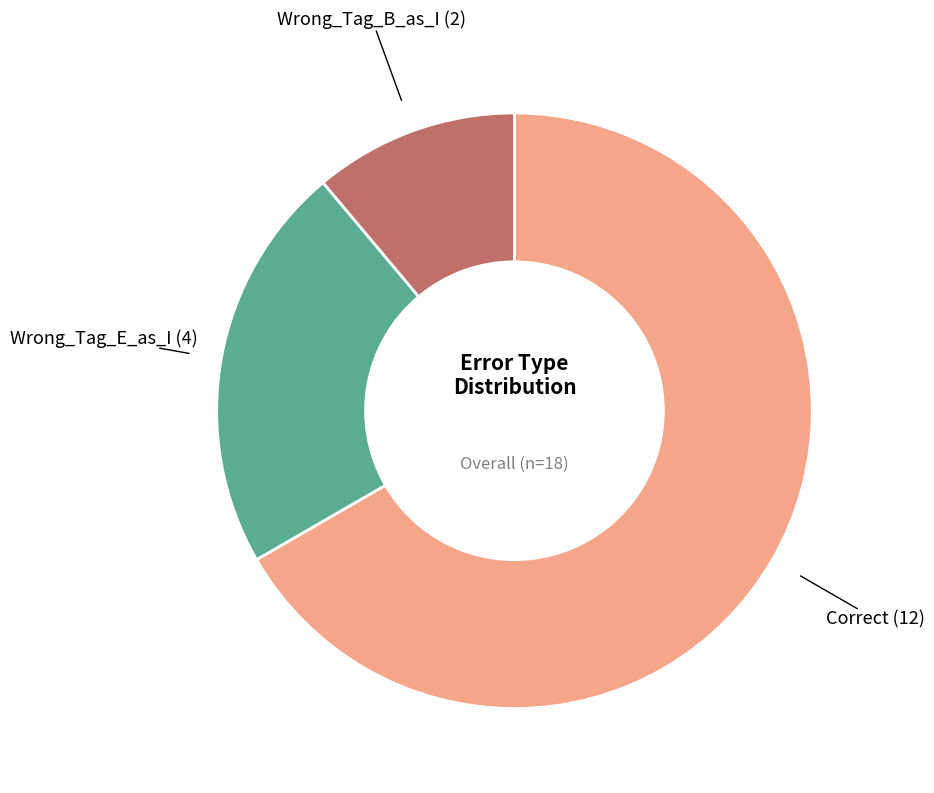

Rank the categories by value from highest to lowest.

Correct, Wrong_Tag_E_as_I, Wrong_Tag_B_as_I